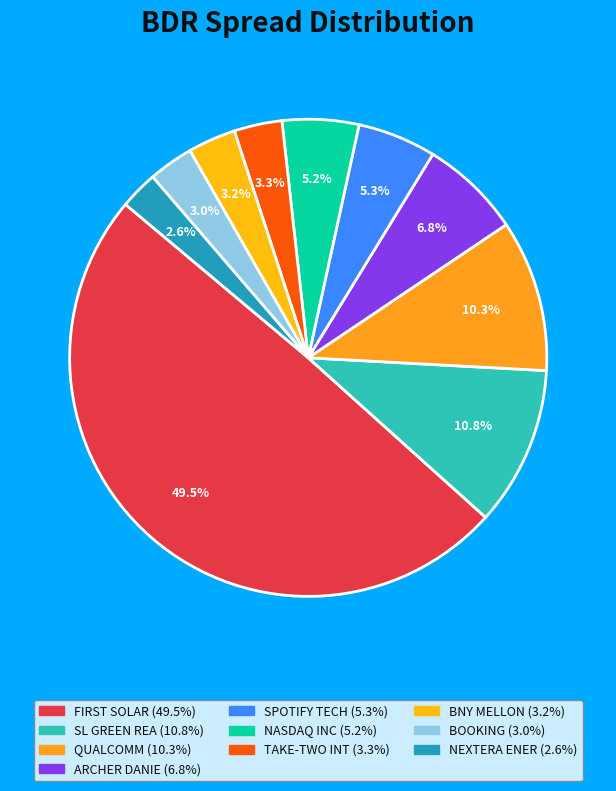

Rank the categories by value from lowest to highest.

NEXTERA ENER, BOOKING, BNY MELLON, TAKE-TWO INT, NASDAQ INC, SPOTIFY TECH, ARCHER DANIE, QUALCOMM, SL GREEN REA, FIRST SOLAR